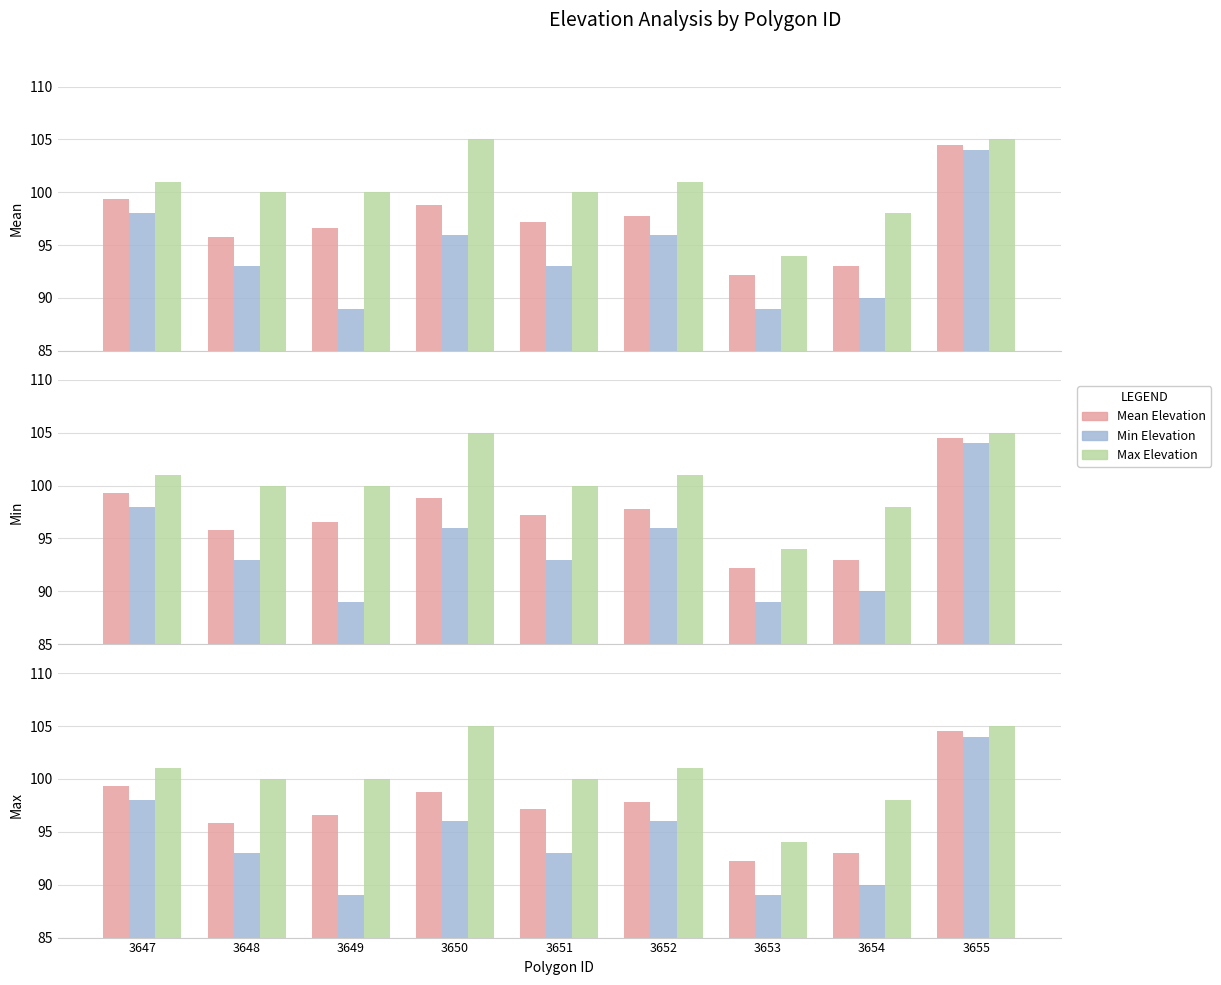

What is the value of the Mean Elevation bar at the 8th from the left?

93.0